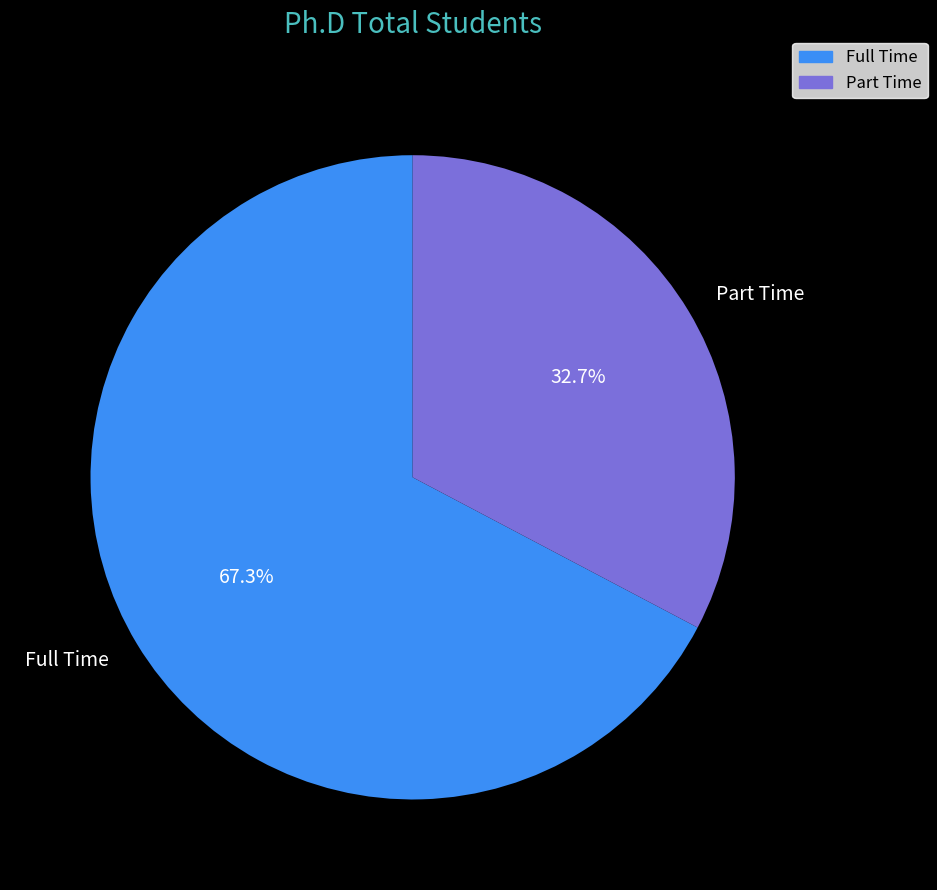

Rank the categories by value from lowest to highest.

Part Time, Full Time